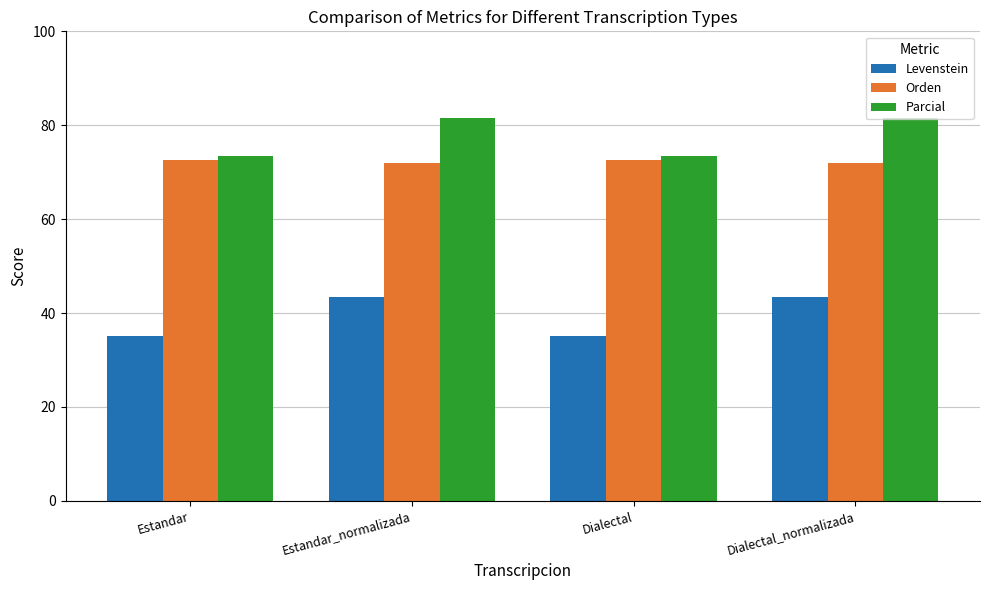

What is the average value of the Levenstein series?

39.3